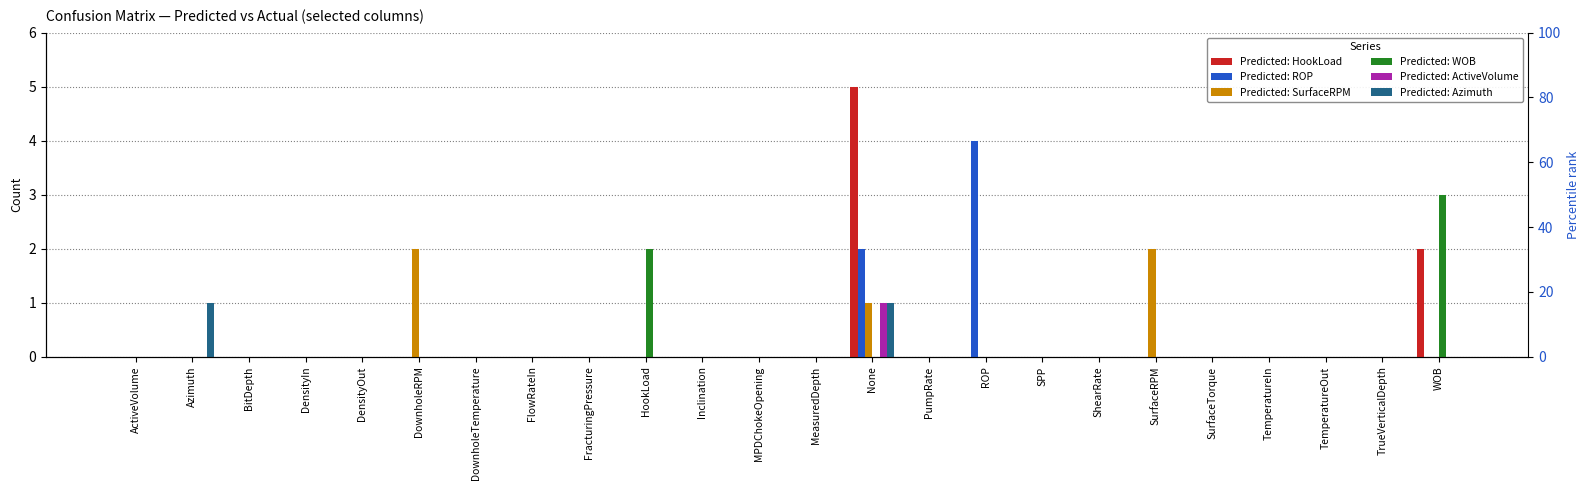

Reading right to left, what are all the values shown in this chart?

Predicted: HookLoad: WOB=2	TrueVerticalDepth=0	TemperatureOut=0	TemperatureIn=0	SurfaceTorque=0	SurfaceRPM=0	ShearRate=0	SPP=0	ROP=0	PumpRate=0	None=5	MeasuredDepth=0	MPDChokeOpening=0	Inclination=0	HookLoad=0	FracturingPressure=0	FlowRateIn=0	DownholeTemperature=0	DownholeRPM=0	DensityOut=0	DensityIn=0	BitDepth=0	Azimuth=0	ActiveVolume=0
Predicted: ROP: WOB=0	TrueVerticalDepth=0	TemperatureOut=0	TemperatureIn=0	SurfaceTorque=0	SurfaceRPM=0	ShearRate=0	SPP=0	ROP=4	PumpRate=0	None=2	MeasuredDepth=0	MPDChokeOpening=0	Inclination=0	HookLoad=0	FracturingPressure=0	FlowRateIn=0	DownholeTemperature=0	DownholeRPM=0	DensityOut=0	DensityIn=0	BitDepth=0	Azimuth=0	ActiveVolume=0
Predicted: SurfaceRPM: WOB=0	TrueVerticalDepth=0	TemperatureOut=0	TemperatureIn=0	SurfaceTorque=0	SurfaceRPM=2	ShearRate=0	SPP=0	ROP=0	PumpRate=0	None=1	MeasuredDepth=0	MPDChokeOpening=0	Inclination=0	HookLoad=0	FracturingPressure=0	FlowRateIn=0	DownholeTemperature=0	DownholeRPM=2	DensityOut=0	DensityIn=0	BitDepth=0	Azimuth=0	ActiveVolume=0
Predicted: WOB: WOB=3	TrueVerticalDepth=0	TemperatureOut=0	TemperatureIn=0	SurfaceTorque=0	SurfaceRPM=0	ShearRate=0	SPP=0	ROP=0	PumpRate=0	None=0	MeasuredDepth=0	MPDChokeOpening=0	Inclination=0	HookLoad=2	FracturingPressure=0	FlowRateIn=0	DownholeTemperature=0	DownholeRPM=0	DensityOut=0	DensityIn=0	BitDepth=0	Azimuth=0	ActiveVolume=0
Predicted: ActiveVolume: WOB=0	TrueVerticalDepth=0	TemperatureOut=0	TemperatureIn=0	SurfaceTorque=0	SurfaceRPM=0	ShearRate=0	SPP=0	ROP=0	PumpRate=0	None=1	MeasuredDepth=0	MPDChokeOpening=0	Inclination=0	HookLoad=0	FracturingPressure=0	FlowRateIn=0	DownholeTemperature=0	DownholeRPM=0	DensityOut=0	DensityIn=0	BitDepth=0	Azimuth=0	ActiveVolume=0
Predicted: Azimuth: WOB=0	TrueVerticalDepth=0	TemperatureOut=0	TemperatureIn=0	SurfaceTorque=0	SurfaceRPM=0	ShearRate=0	SPP=0	ROP=0	PumpRate=0	None=1	MeasuredDepth=0	MPDChokeOpening=0	Inclination=0	HookLoad=0	FracturingPressure=0	FlowRateIn=0	DownholeTemperature=0	DownholeRPM=0	DensityOut=0	DensityIn=0	BitDepth=0	Azimuth=1	ActiveVolume=0